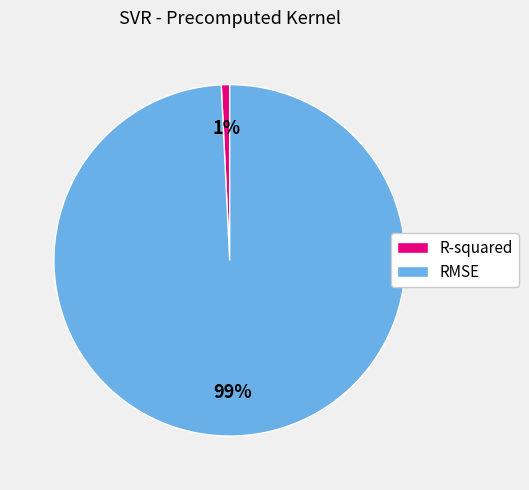

Rank the categories by value from highest to lowest.

RMSE, R-squared